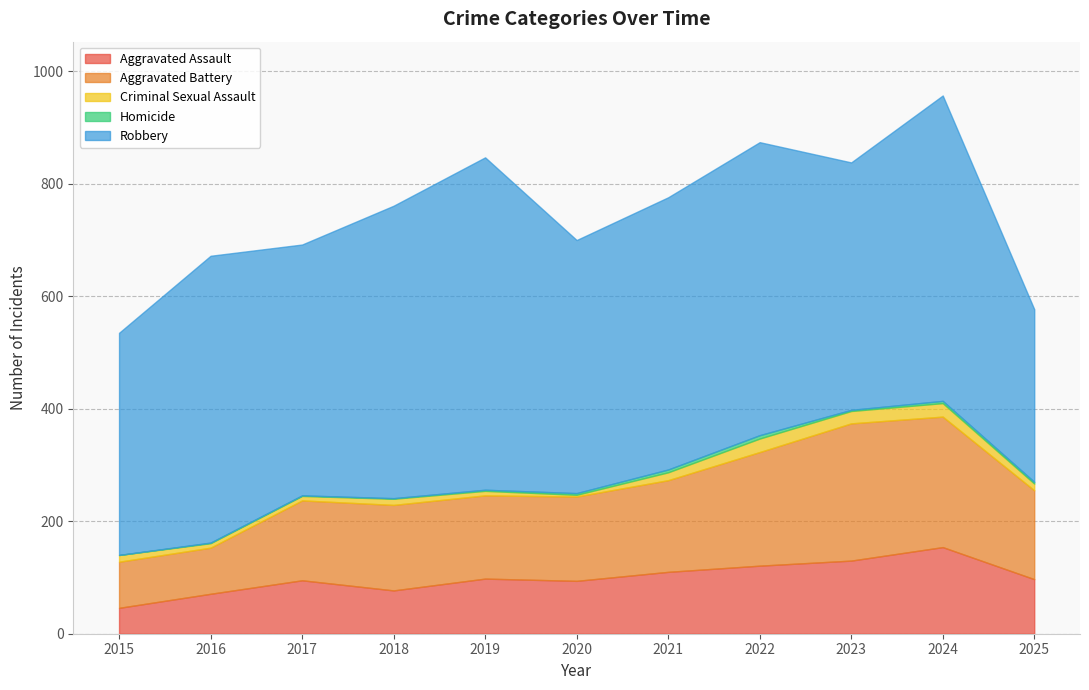

At which label is Homicide closest to 3?

2020